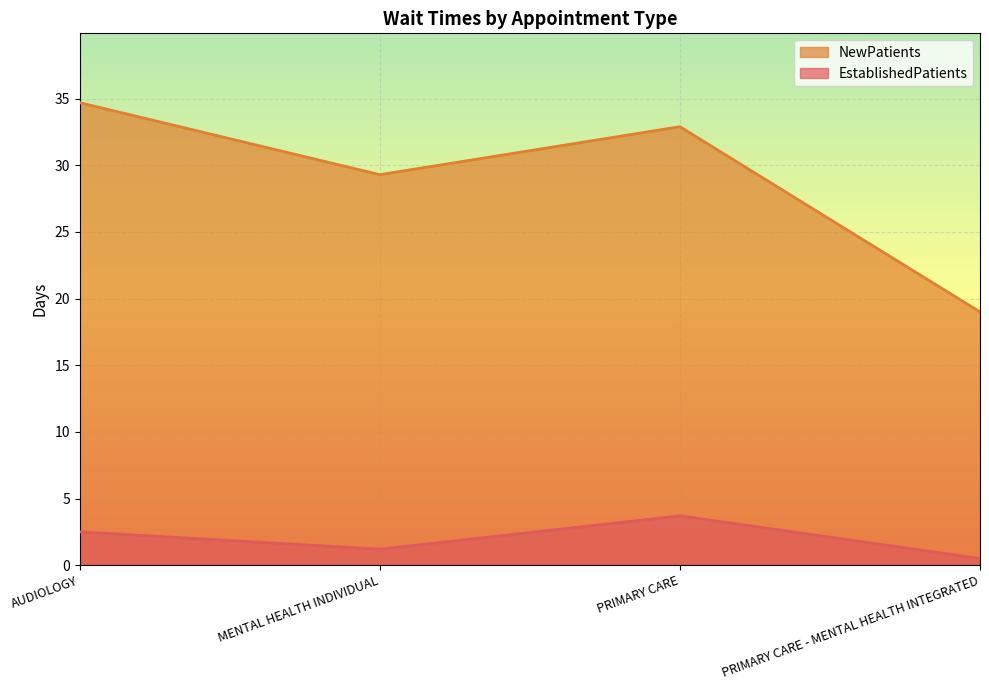

What position from the left is PRIMARY CARE?

3